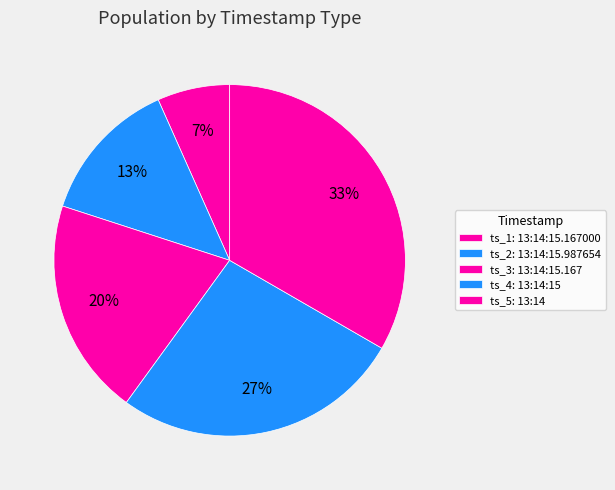

Count the number of slices in the pie.

5